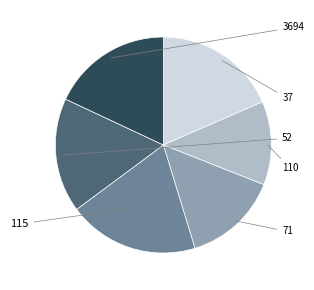

To the nearest percent, what percentage of the pie is 115?

20%